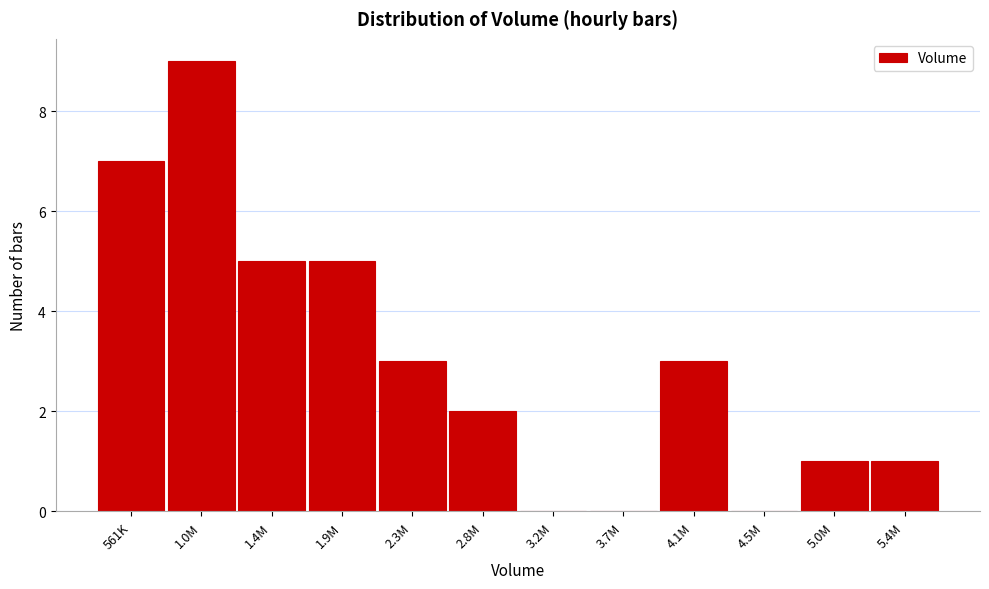

Reading left to right, list all the values displayed in this chart.

561K=7	1.0M=9	1.4M=5	1.9M=5	2.3M=3	2.8M=2	3.2M=0	3.7M=0	4.1M=3	4.5M=0	5.0M=1	5.4M=1